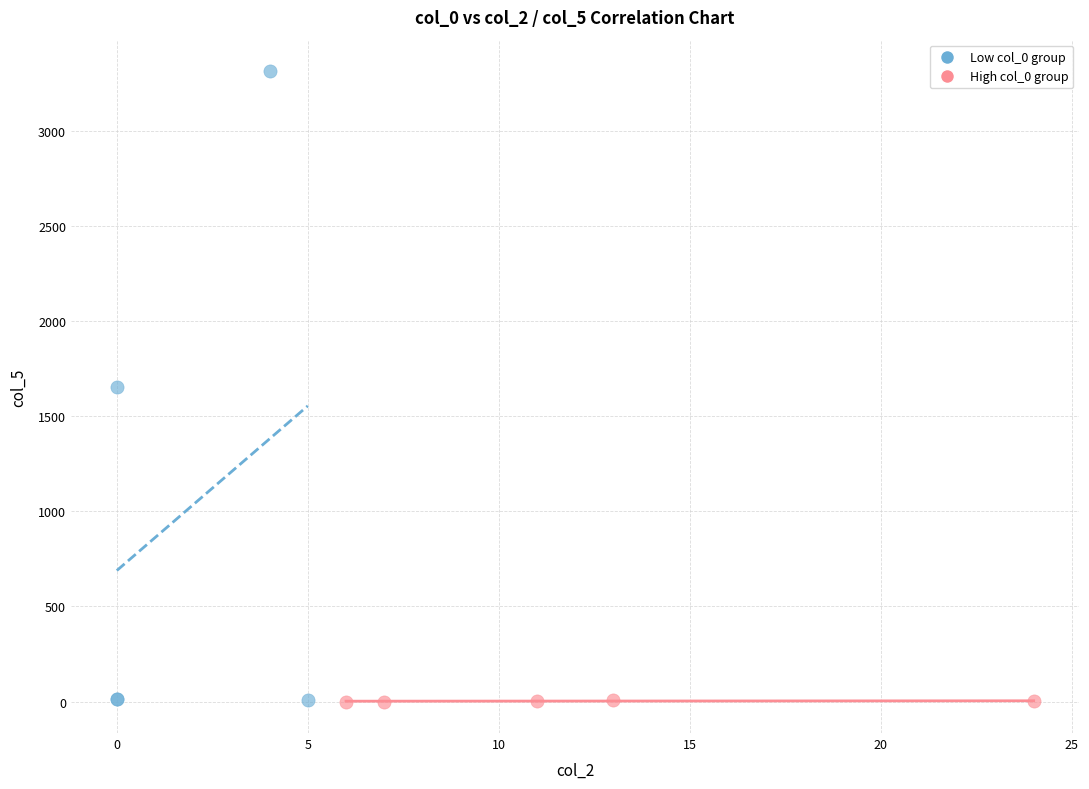

Which series has the widest spread of Y values?

Low col_0 group